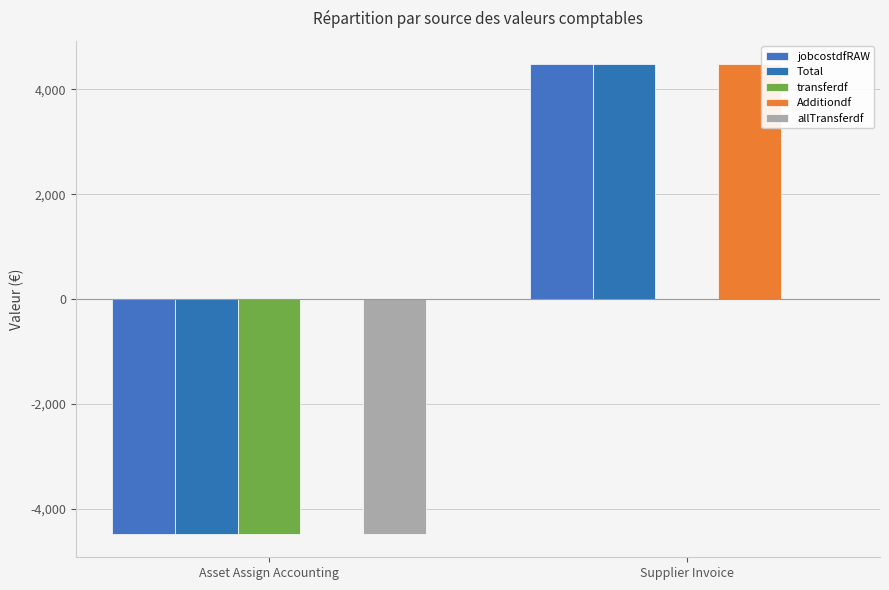

Which category has the highest value across all series?

Supplier Invoice